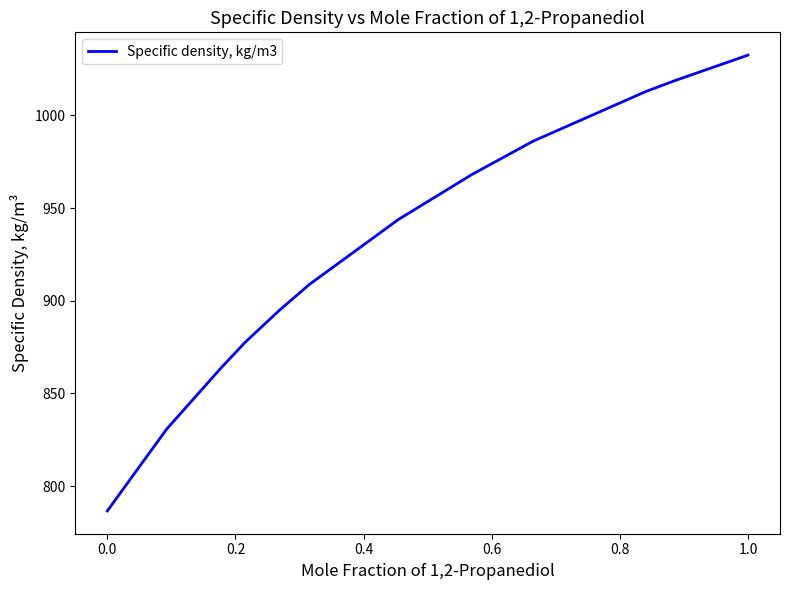

Count the number of values greater than 943.

6